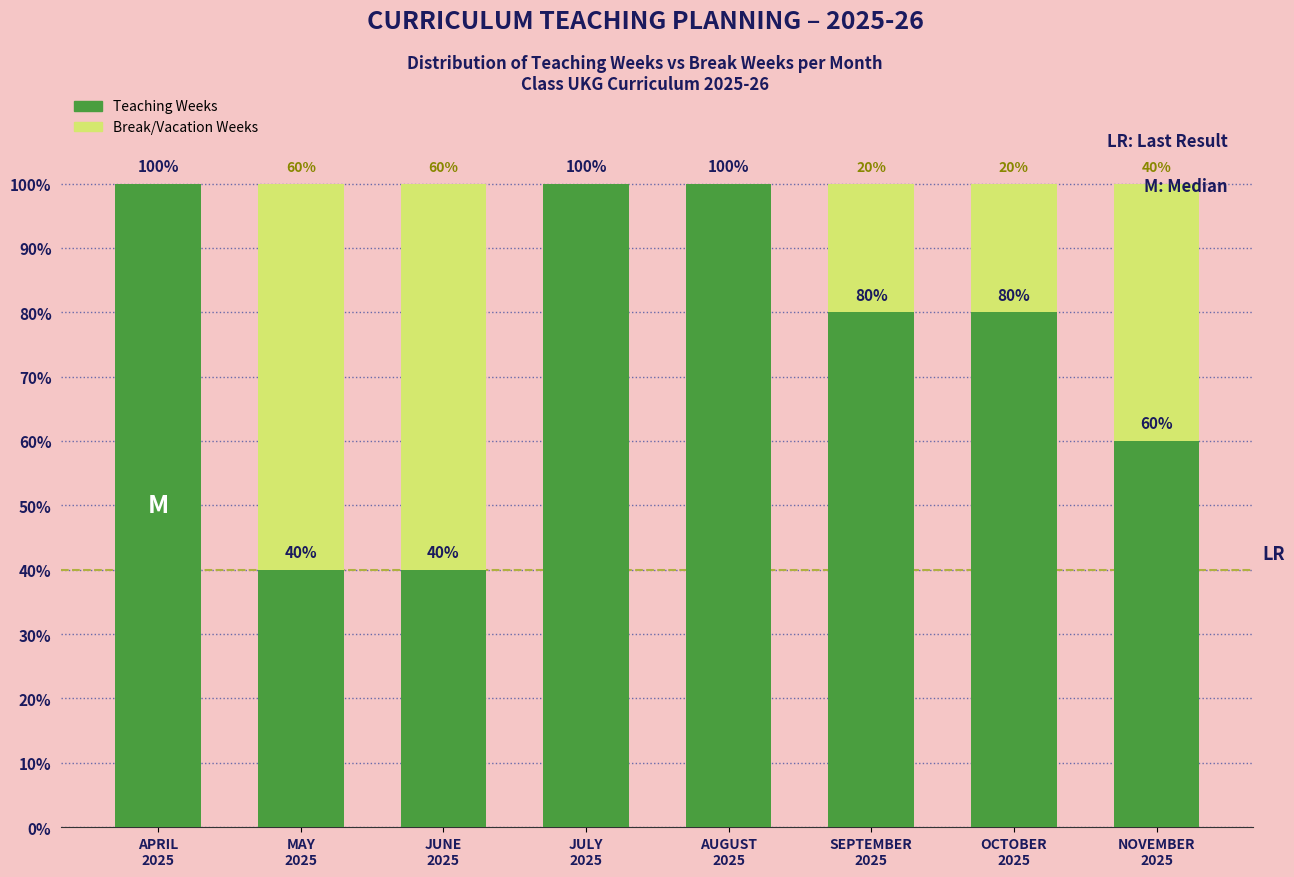

What is the highest value of the Teaching Weeks series?

100